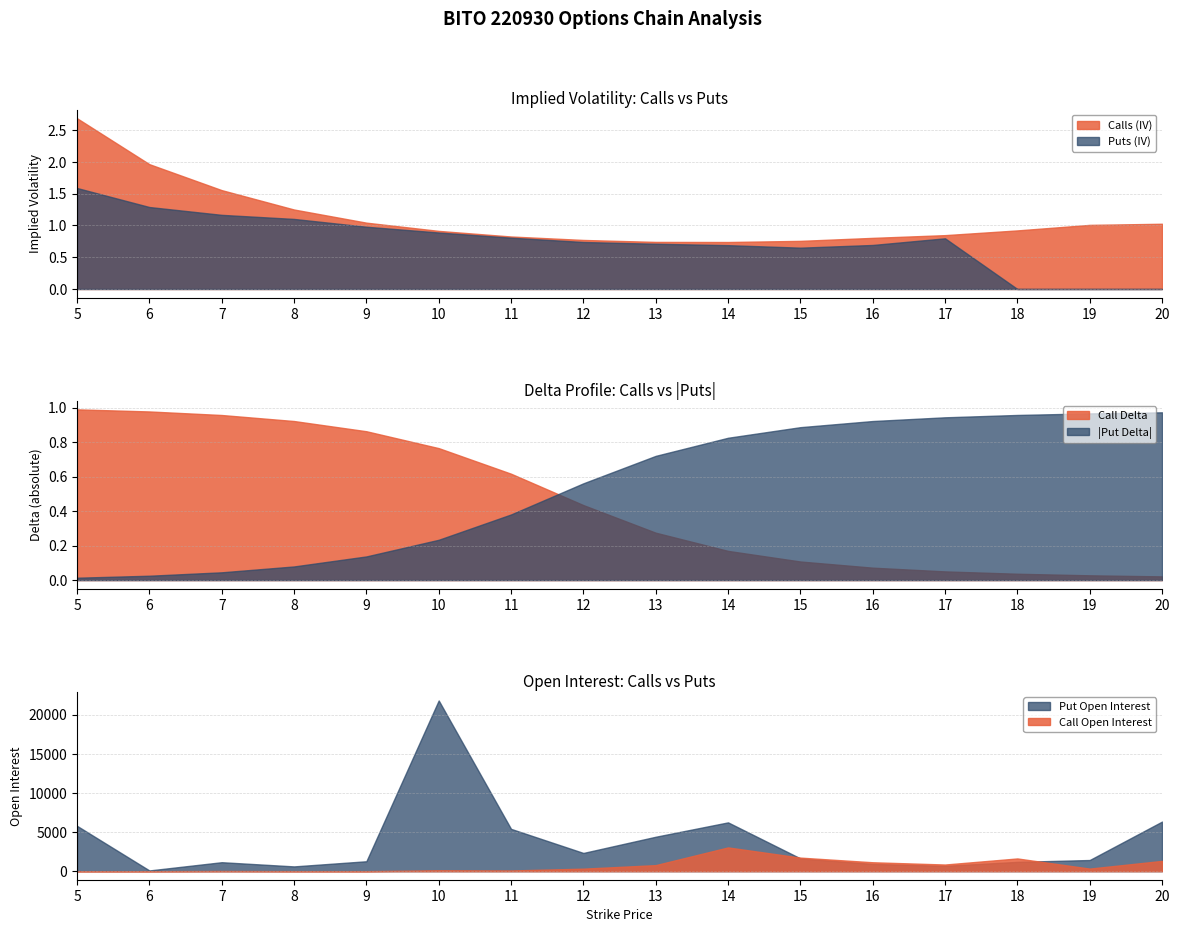

Which category has the lowest value in the open_interest_call series?

5